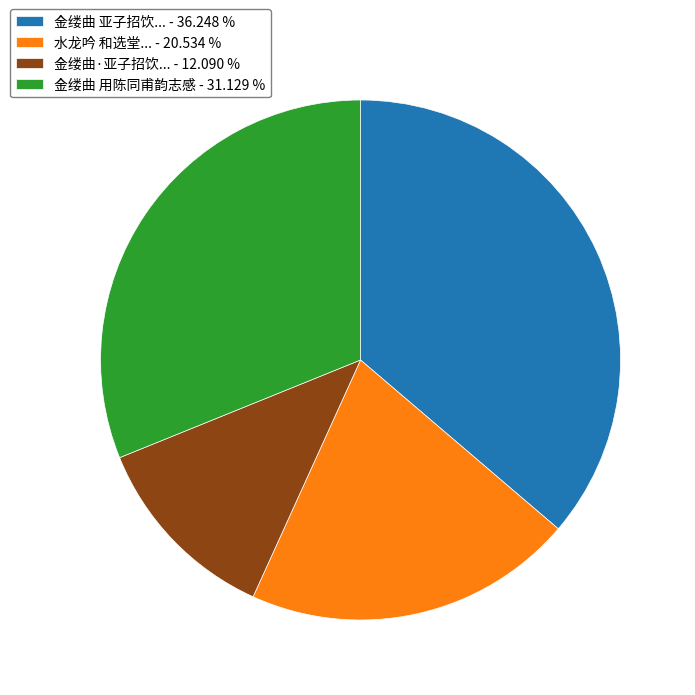

What is the largest slice in the pie chart?

金缕曲 亚子招饮... - 36.248 %